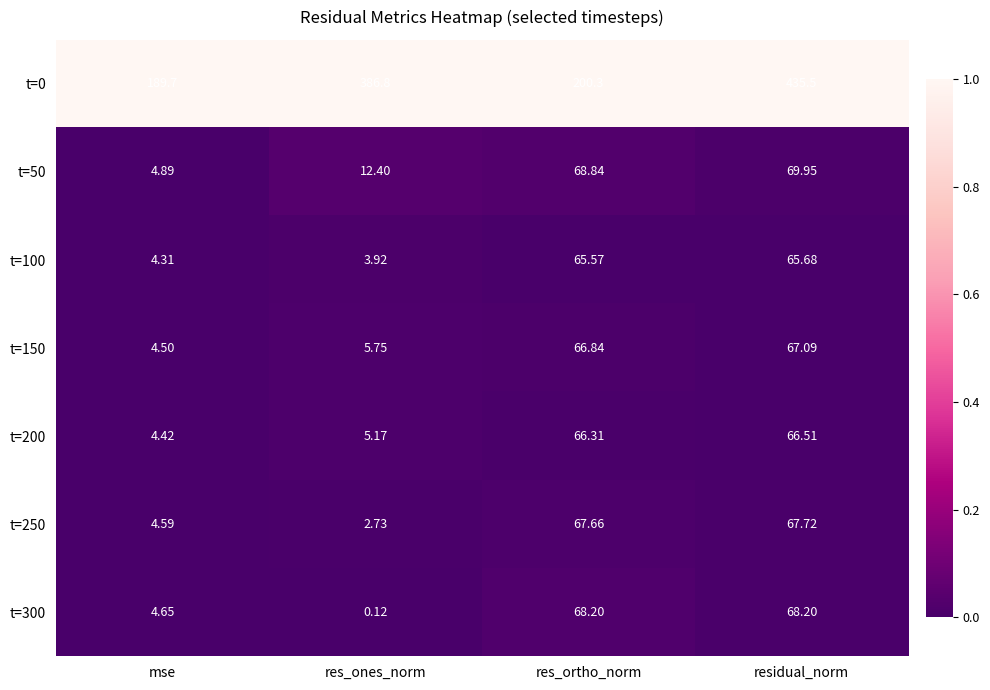

What is the difference between the highest and lowest values at res_ortho_norm?

134.7